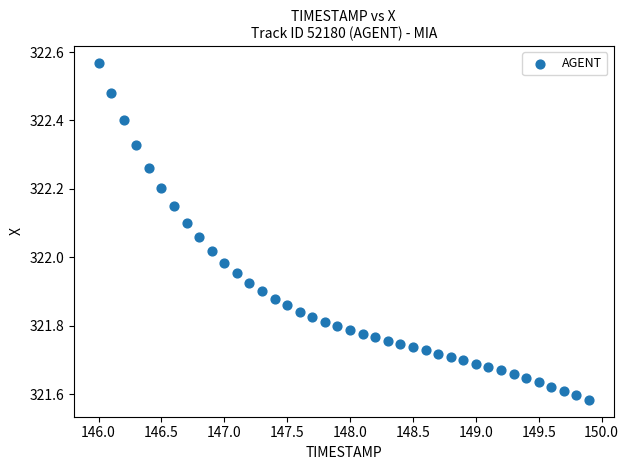

What is the range of Y values (max minus min)?

1.0